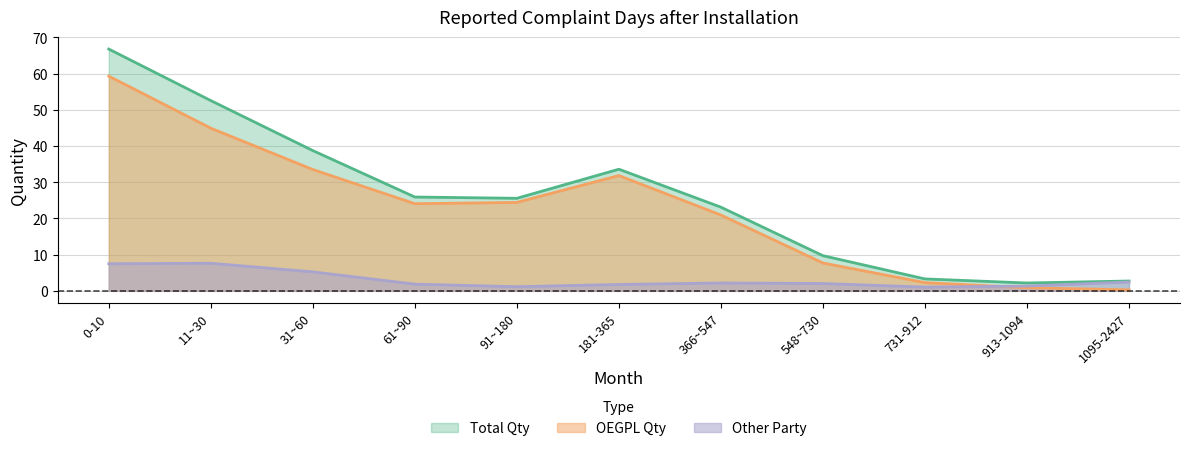

Which series has the largest total across all categories?

Total Qty